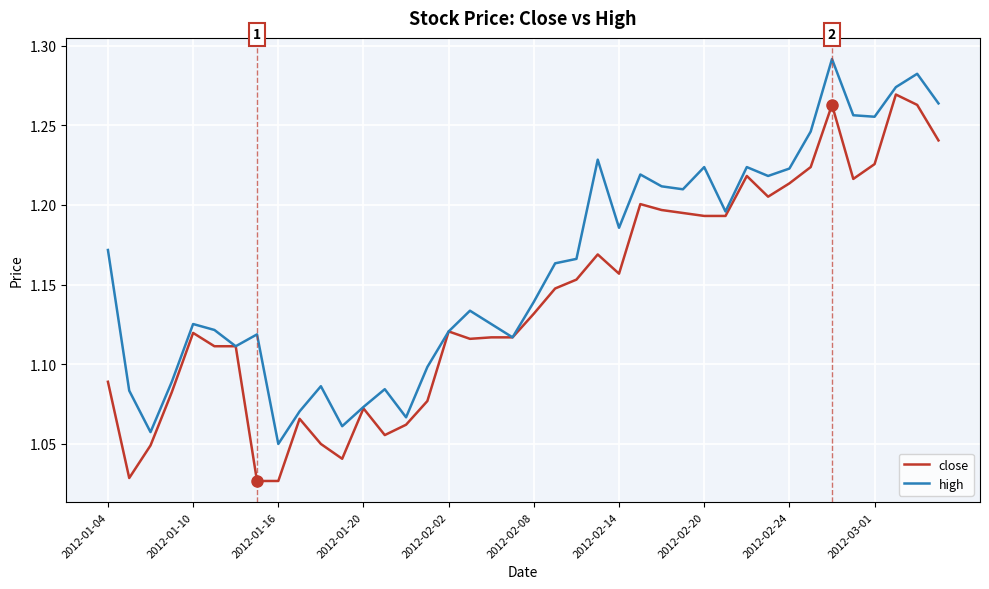

Rank the series by their maximum value, from highest to lowest.

high, close